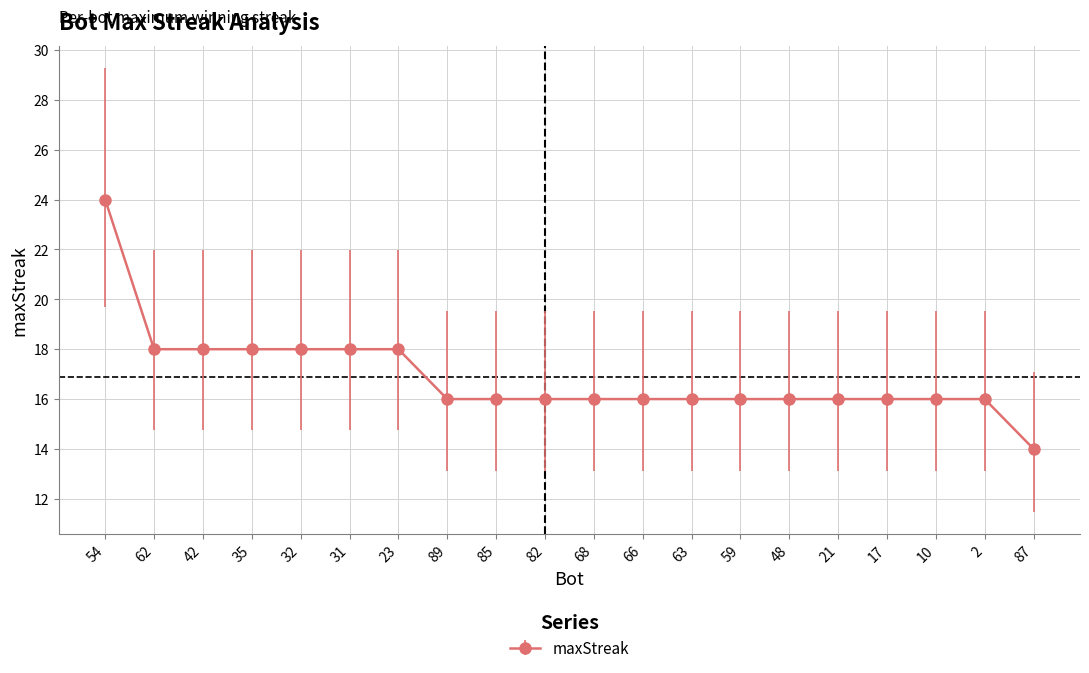

What is the change in value from 32 to 17?

-2